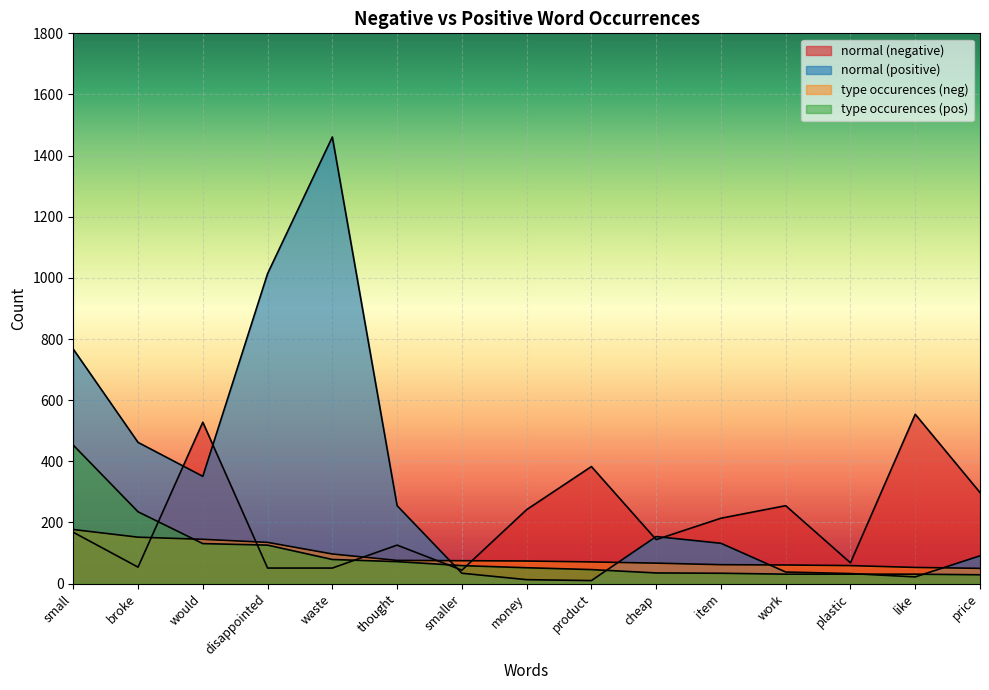

Is the value of type occurences (neg) at price greater than the value of normal (positive) at smaller?

Yes